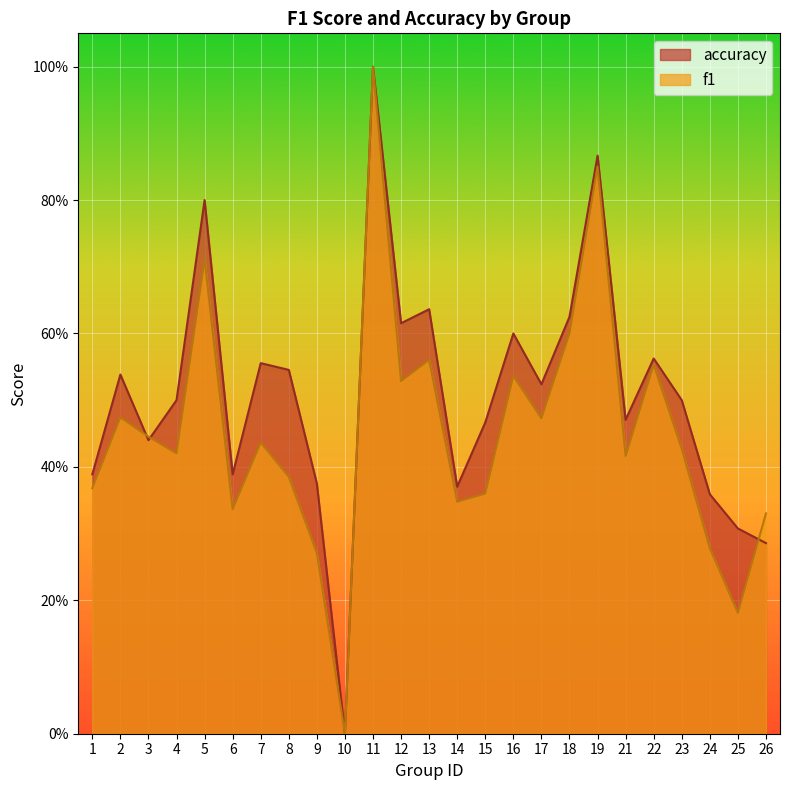

What value does the accuracy series have at 25?

0.3